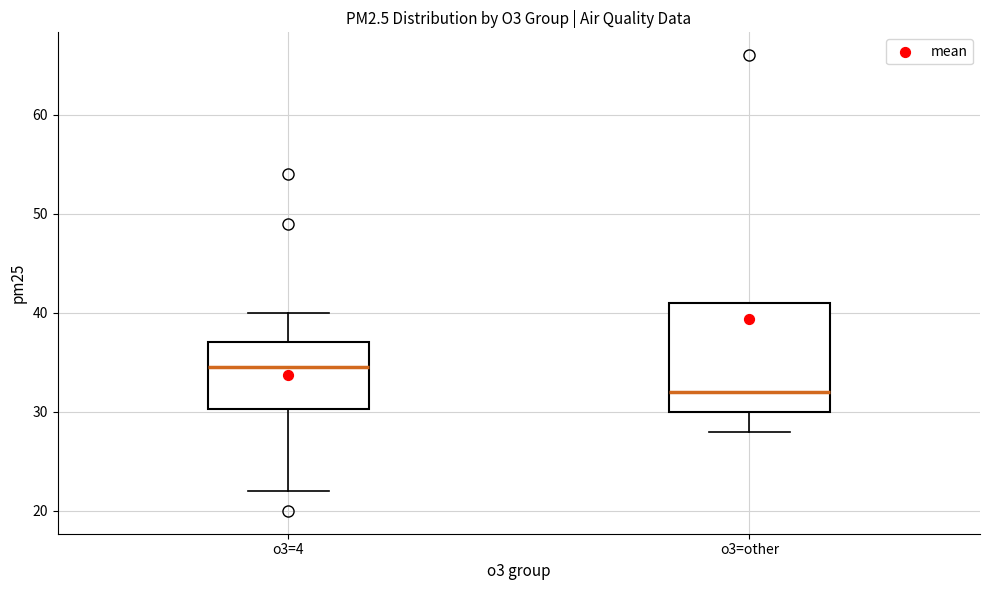

Which box is the tallest, from its lower edge to its upper edge?

o3=other